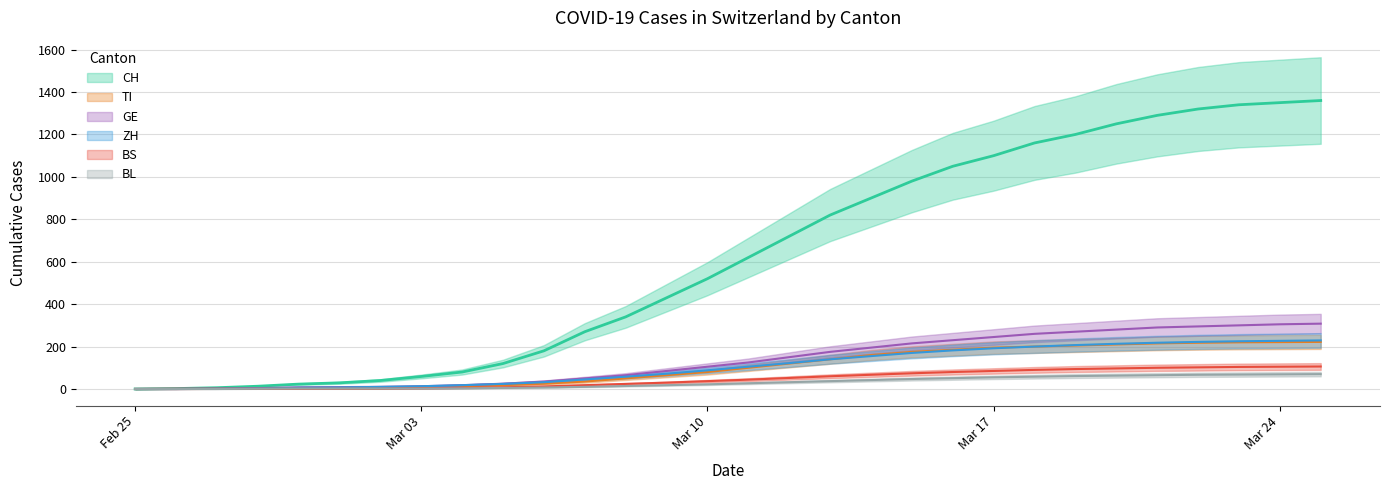

What is the sum of all BL values?

900